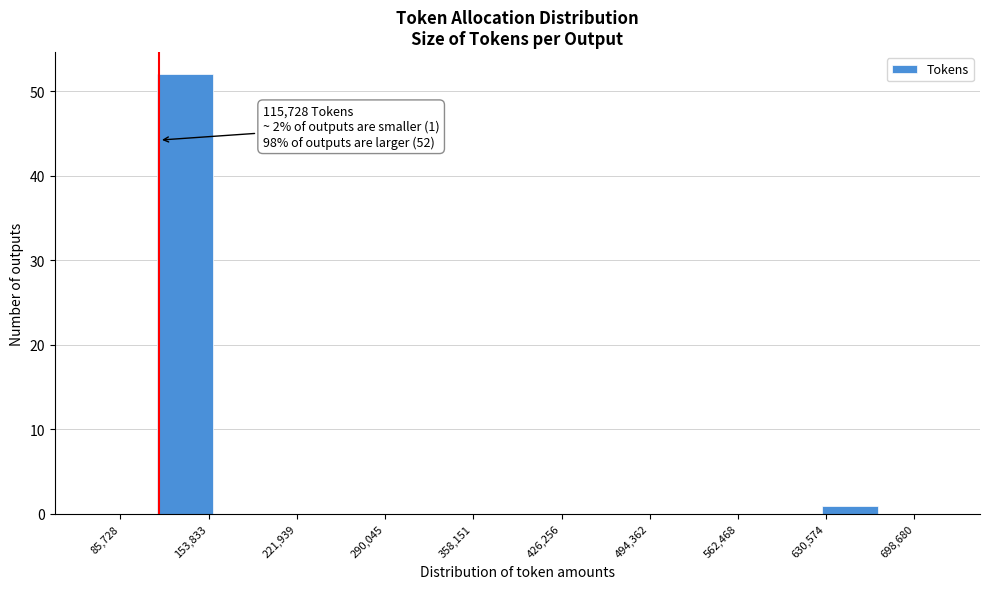

Which range on the x-axis has the tallest bar?

110000 to 160000